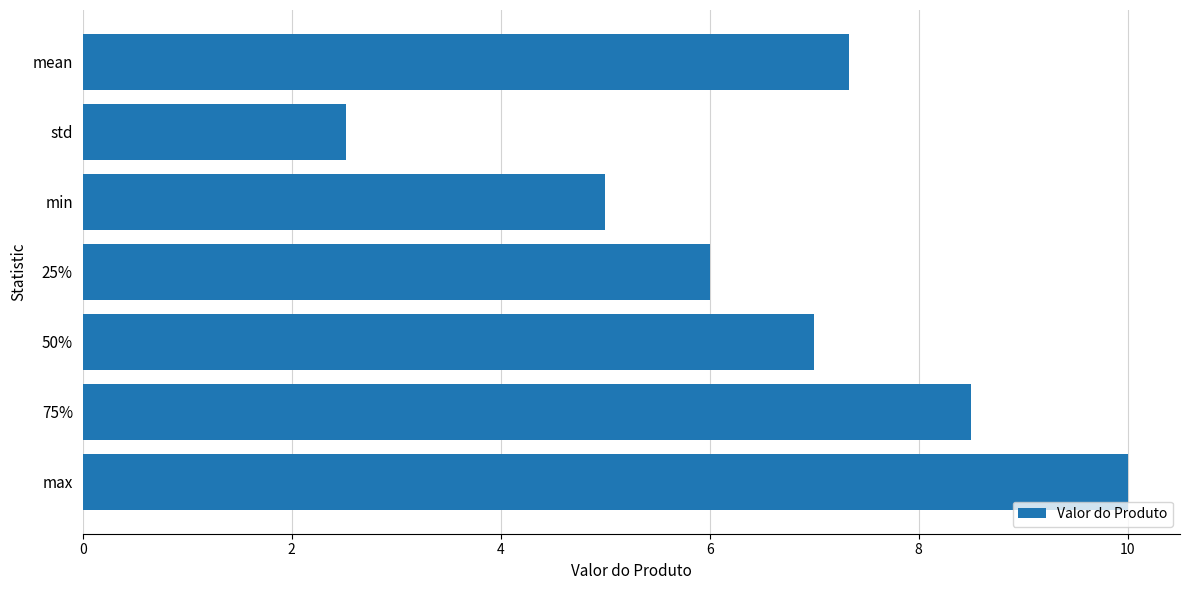

What is the smallest value displayed?

2.5